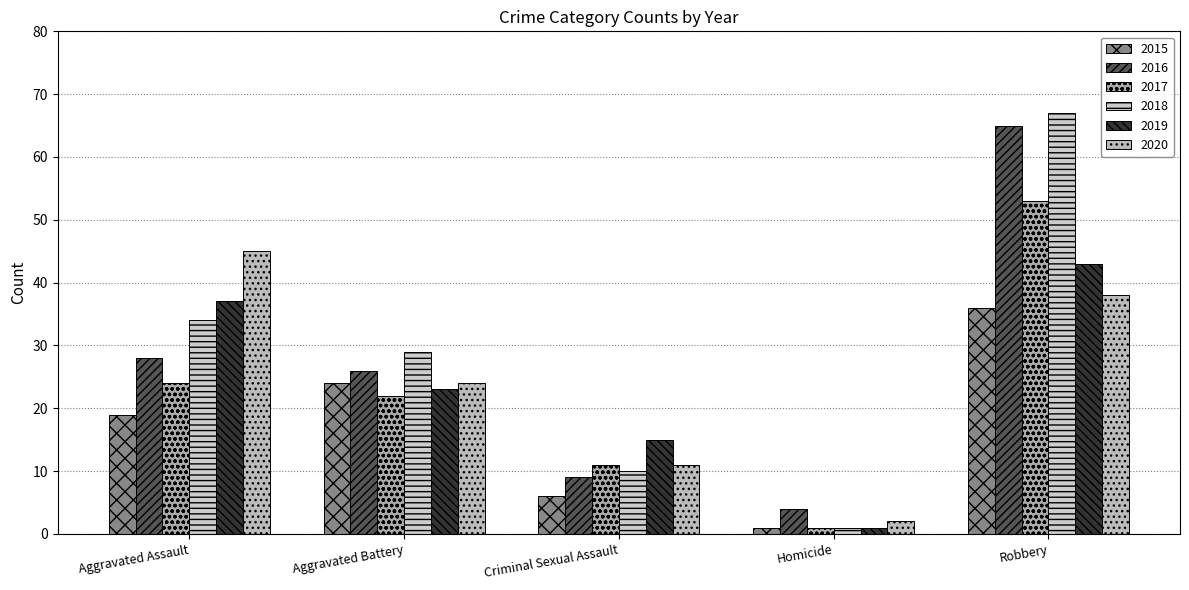

How many bars are there in each group?

6